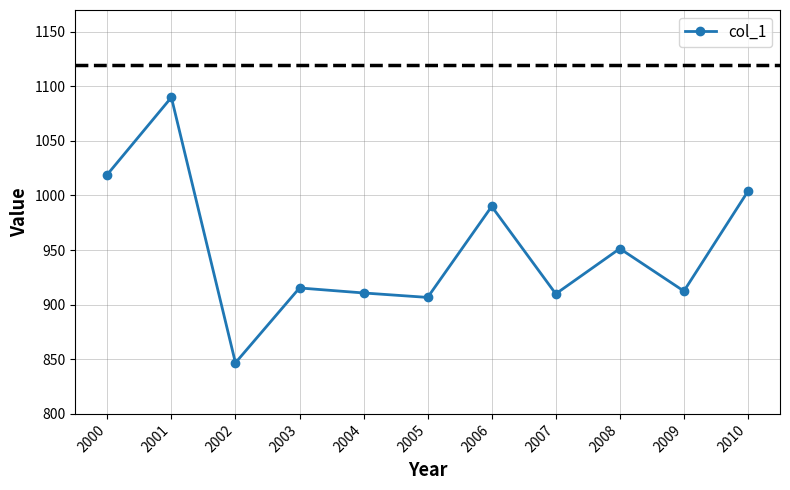

At which category does the data reach its first local valley?

2002